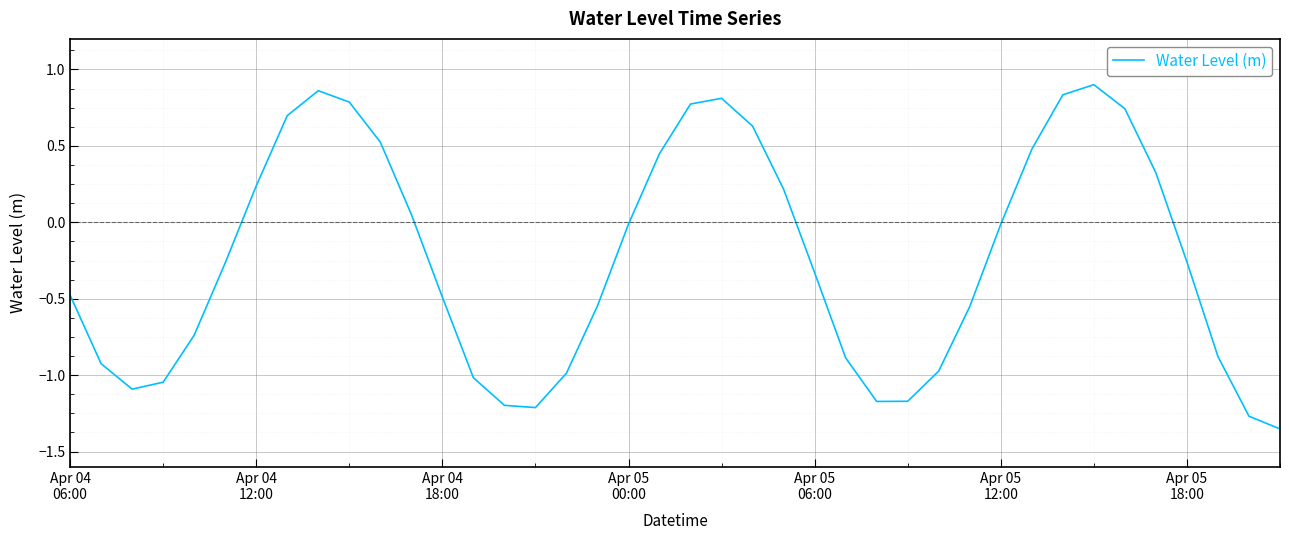

True or false: there are more than 2 points higher than both neighbors.

True